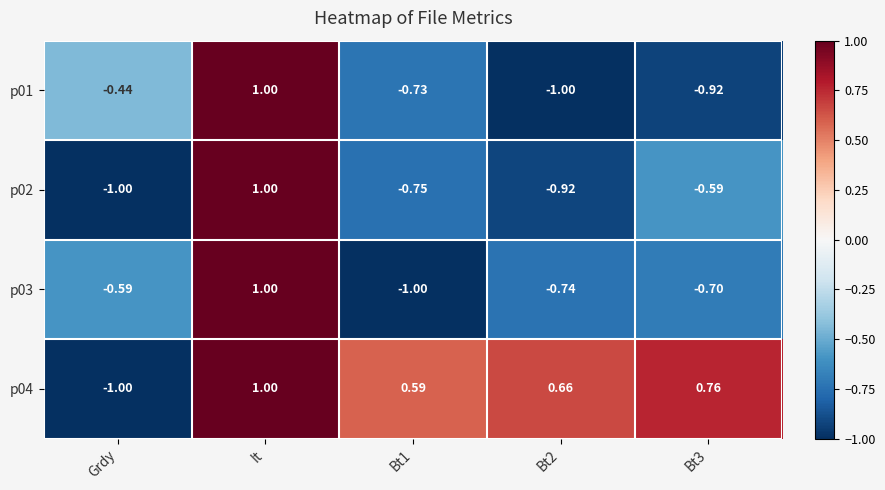

Count the number of data series in this chart.

4